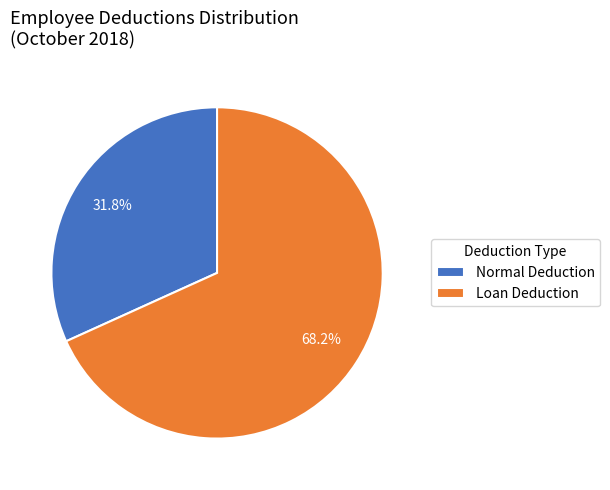

Rank the categories by value from lowest to highest.

Normal Deduction, Loan Deduction